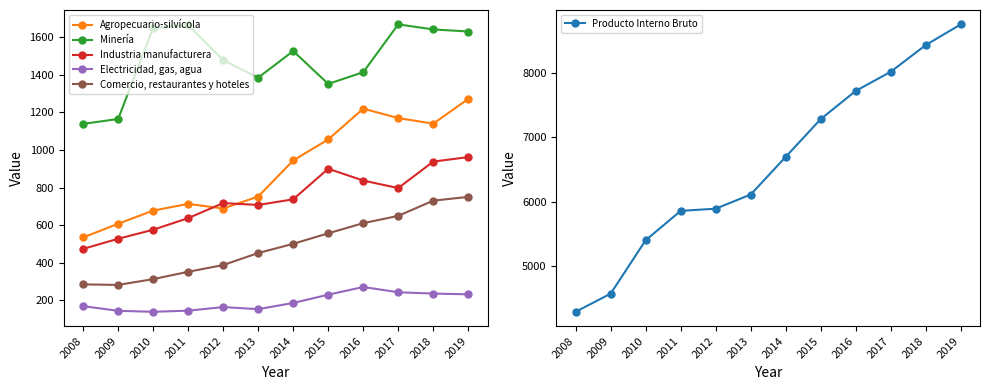

Where does the Electricidad, gas, agua series first go above 185?

2015